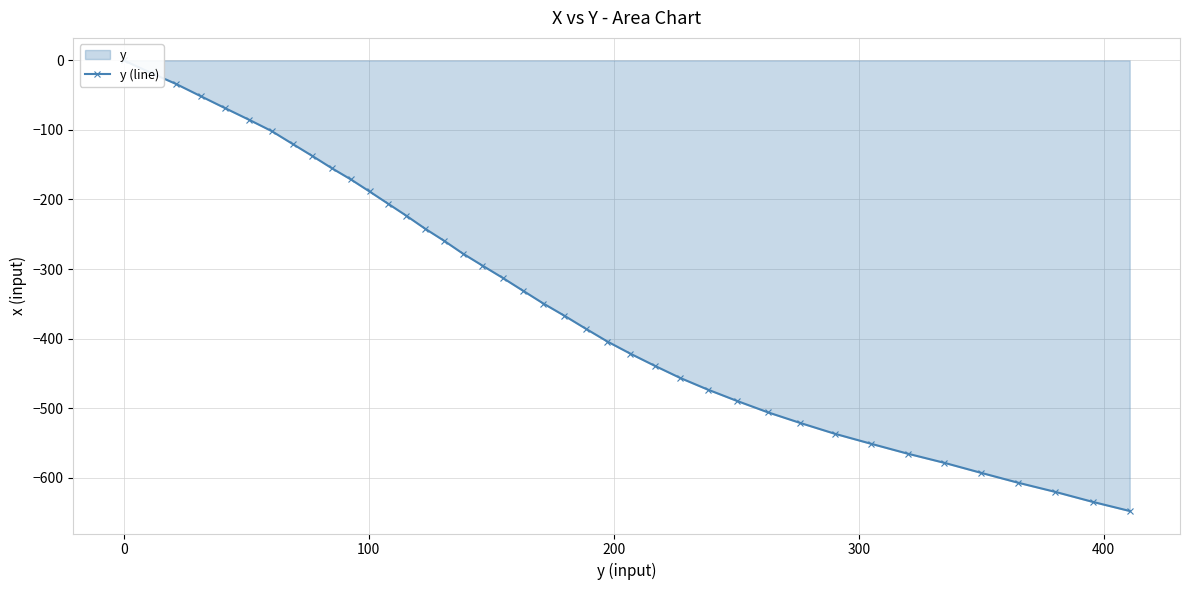

Reading right to left, extract all data points from this chart.

-648.0	-634.9	-620.6	-607.4	-593.1	-578.7	-565.5	-551.2	-537.0	-521.5	-506.2	-489.7	-473.3	-456.8	-439.3	-421.8	-404.3	-385.7	-367.1	-349.7	-331.1	-312.6	-295.1	-277.8	-259.3	-241.8	-223.3	-205.9	-188.5	-171.2	-155.0	-137.5	-120.1	-101.5	-85.3	-68.9	-51.4	-33.8	-17.5	0.0